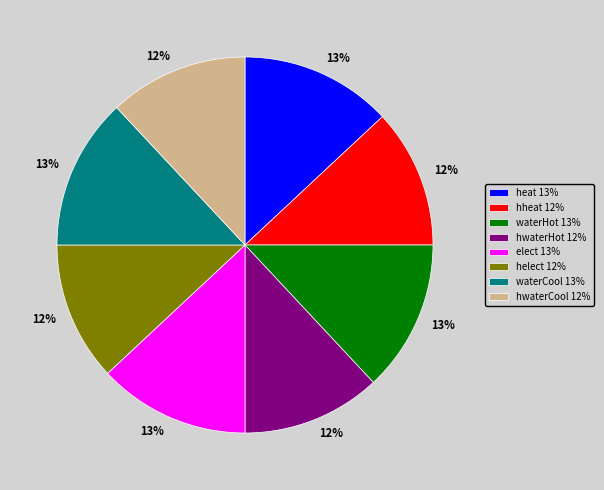

How many segments does this pie chart have?

8